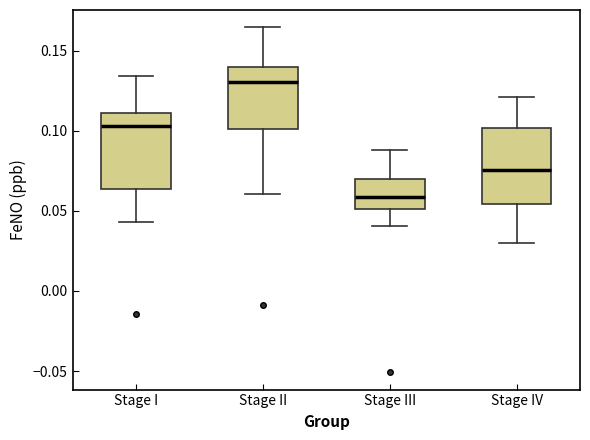

Which box's median line is the highest?

Stage II